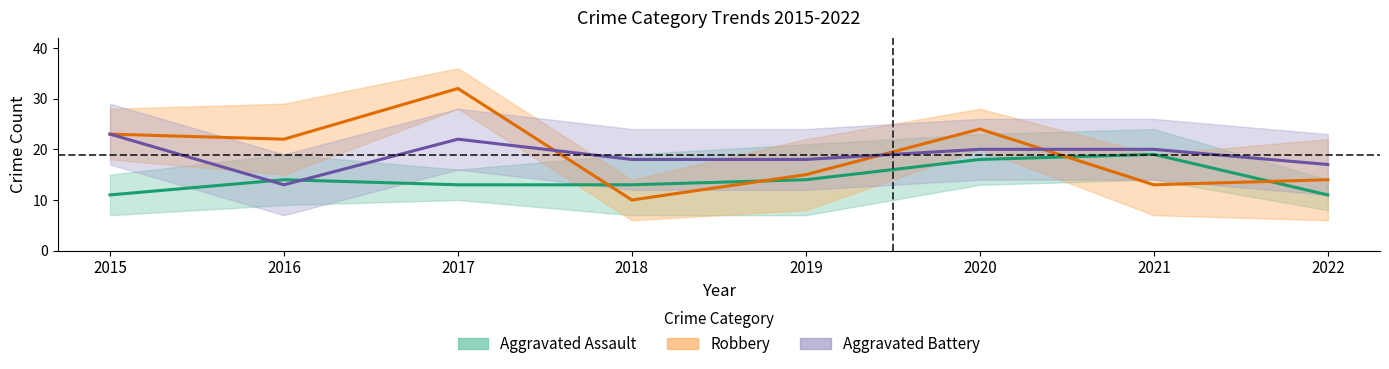

True or false: Aggravated Assault has a value of 11 at 2022.

True